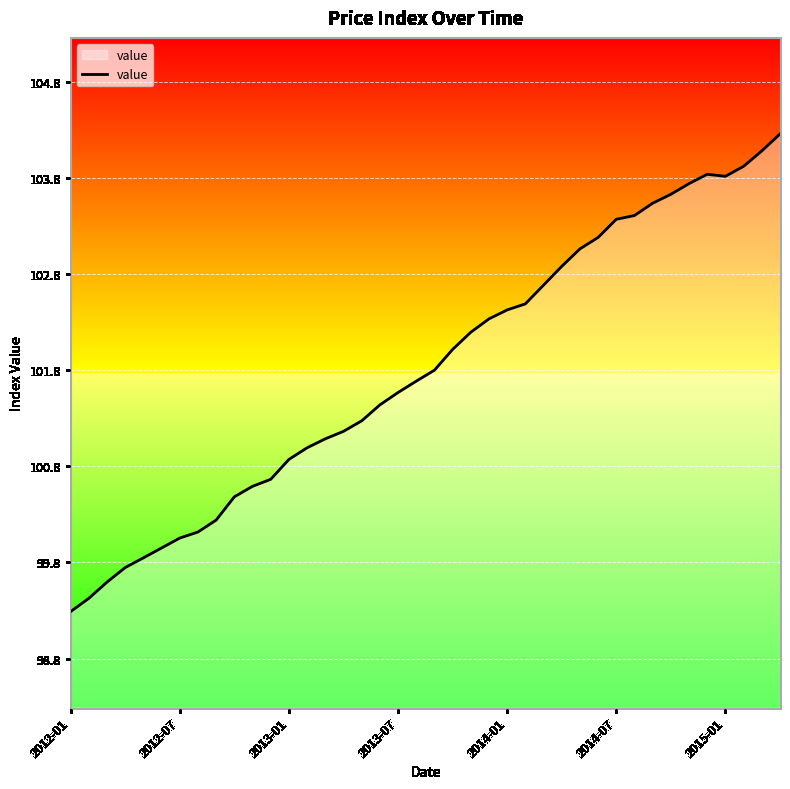

What is the difference between the maximum and minimum values?

5.0